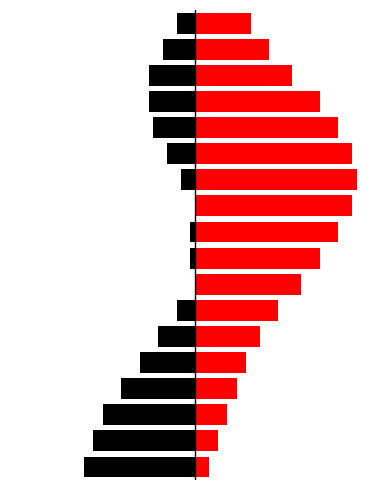

What is the smallest value displayed?

-24